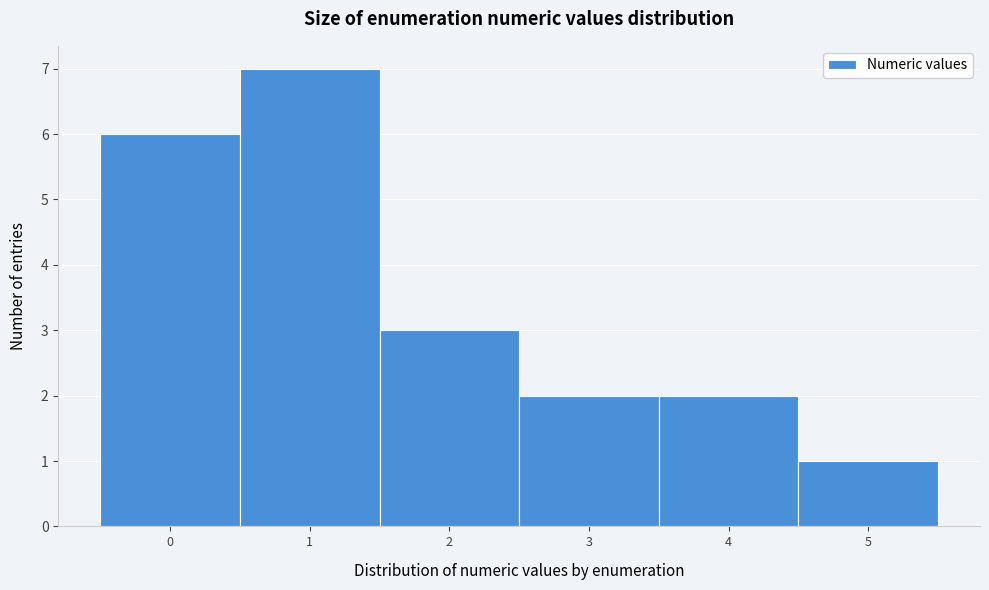

How tall is the bar that spans 0.5 to 1.5 on the x-axis? The values are not printed on the chart, so give them approximately, as read against the axis.

7